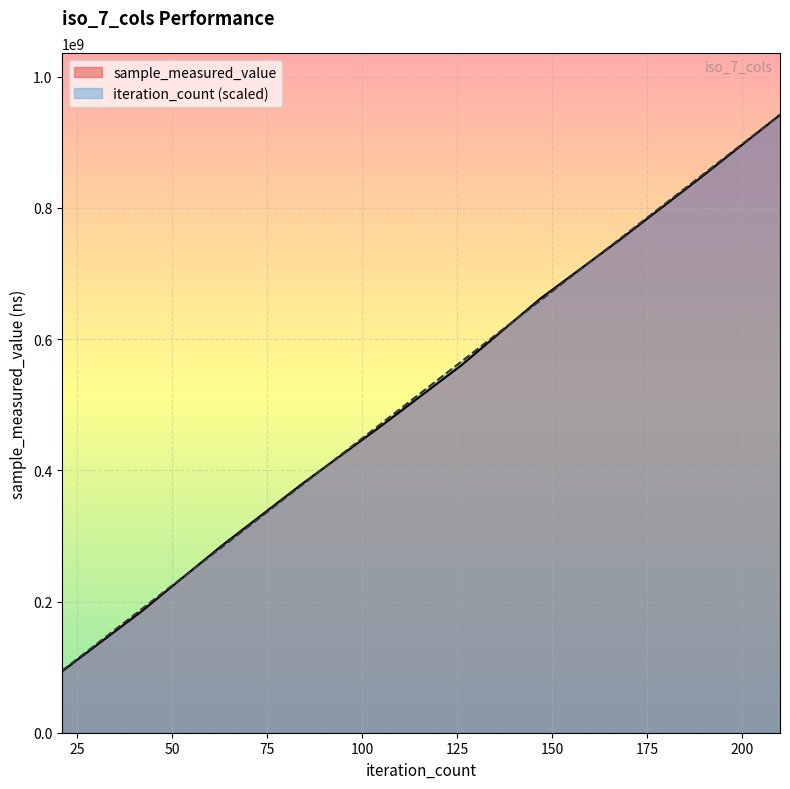

How many intersections are there between iteration_count and sample_measured_value?

4